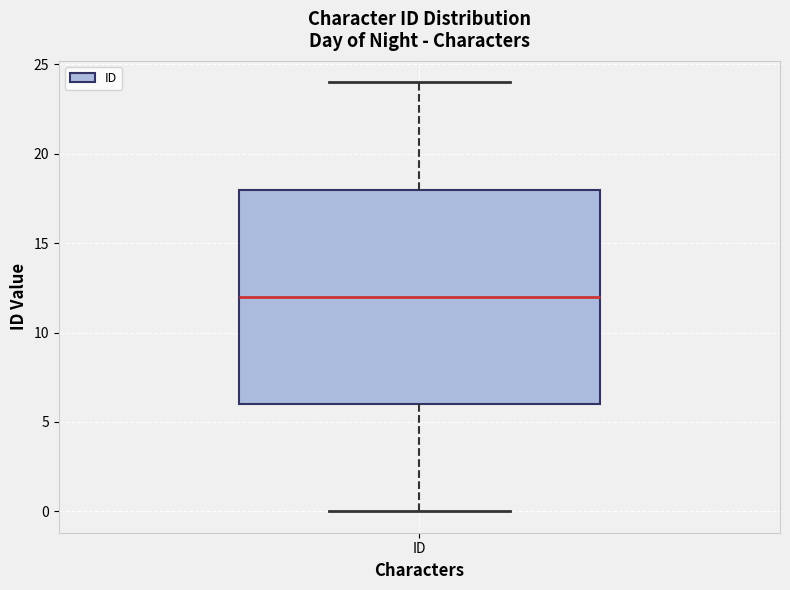

Read this box plot against the y-axis: the position of the median line, the range covered by the box, and the ends of both whiskers. The values are not printed on the chart, so give them approximately, as read against the axis.

median 12, box 6 to 18, whiskers 0 to 24